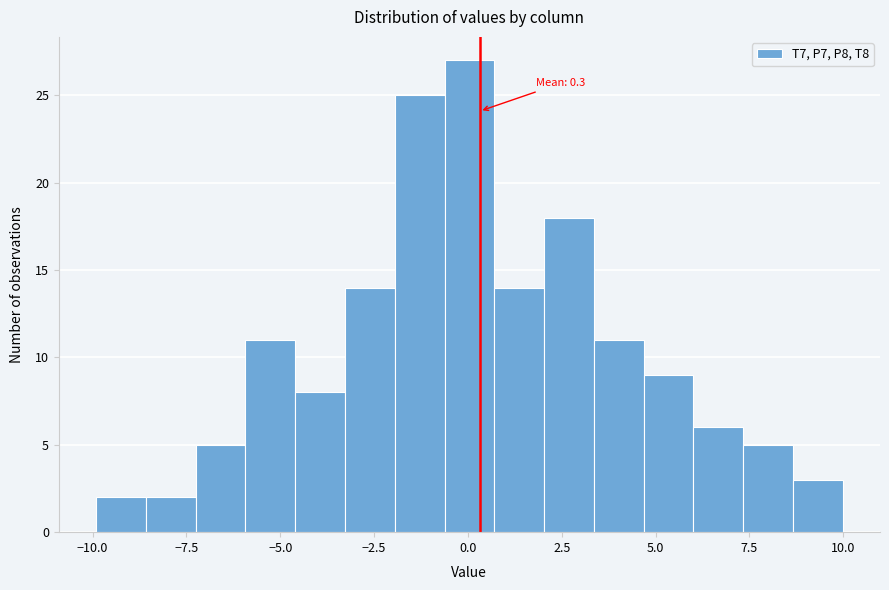

Read against the x-axis, roughly where is the centre of the tallest bar?

0.0